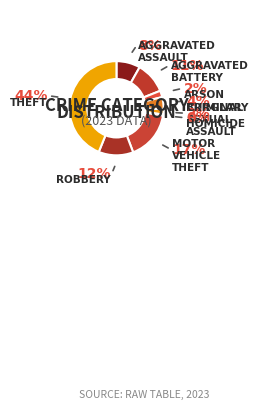

Rank the categories by value from highest to lowest.

Theft, Motor Vehicle Theft, Robbery, Aggravated Battery, Aggravated Assault, Burglary, Arson, Criminal Sexual Assault, Homicide